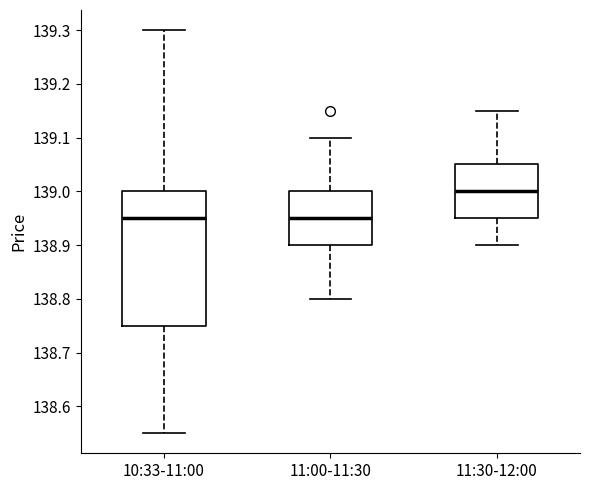

Reading left to right, read every box against the y-axis: the position of its median line, the range the box covers, and the ends of its whiskers. The values are not printed on the chart, so give them approximately, as read against the axis.

10:33-11:00: median 138.95, box 138.75 to 139.00, whiskers 138.55 to 139.30
11:00-11:30: median 138.95, box 138.90 to 139.00, whiskers 138.80 to 139.10
11:30-12:00: median 139.00, box 138.95 to 139.05, whiskers 138.90 to 139.15